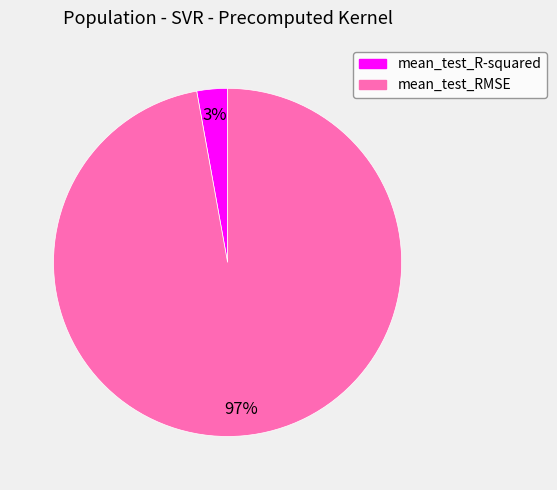

To the nearest percent, what is the difference between the largest and smallest slice percentages?

94%